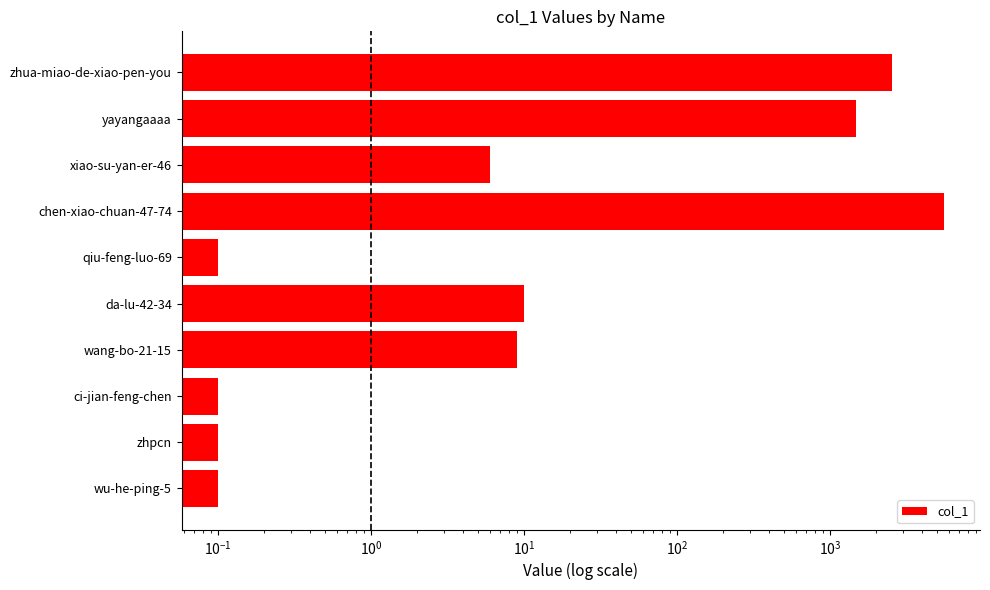

What is the greatest value displayed?

5559.0